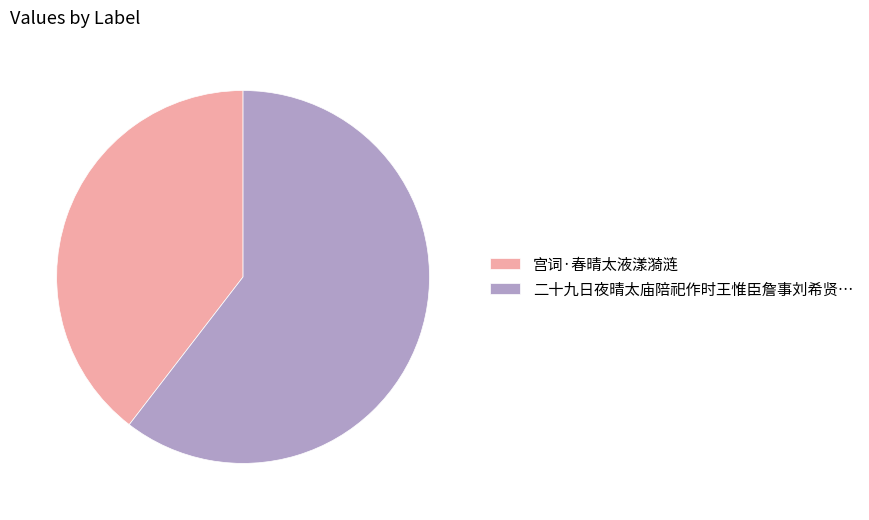

What is the ratio of the value at 宫词·春晴太液漾漪涟 to the value at 二十九日夜晴太庙陪祀作时王惟臣詹事刘希贤…?

0.7